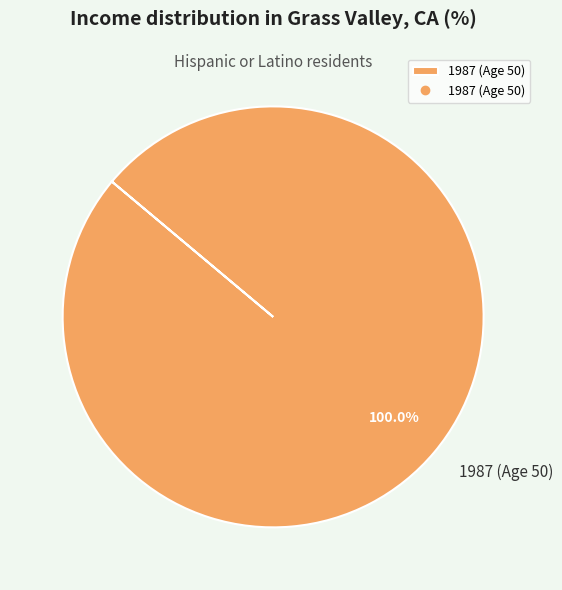

Is it true that 1987 (Age 50) is 88% of the pie?

False